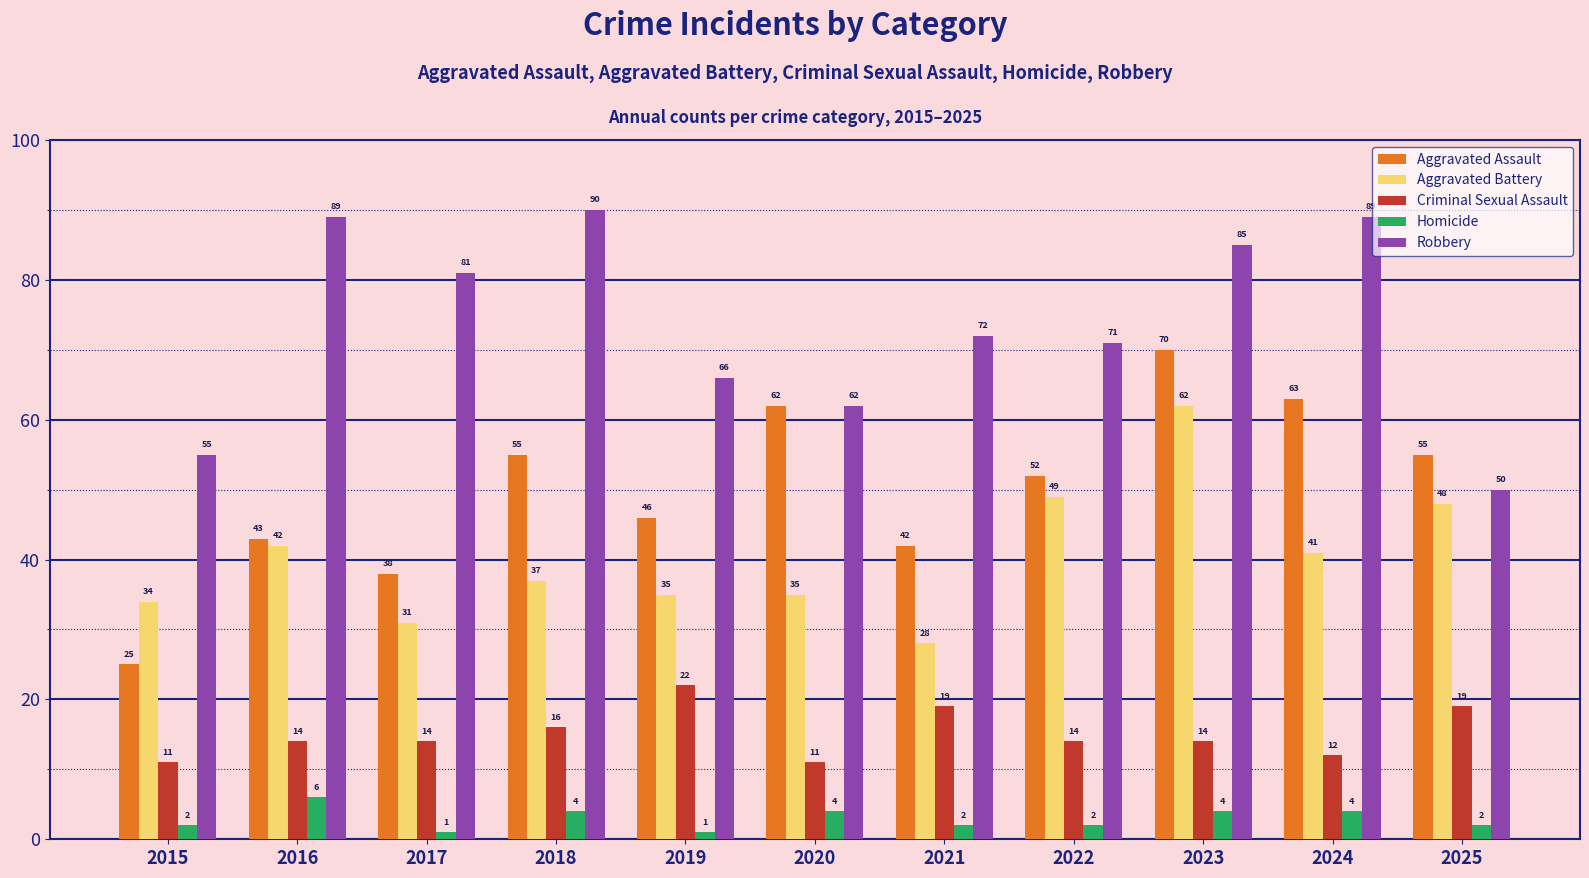

At which category is the sum across all series the highest?

2023